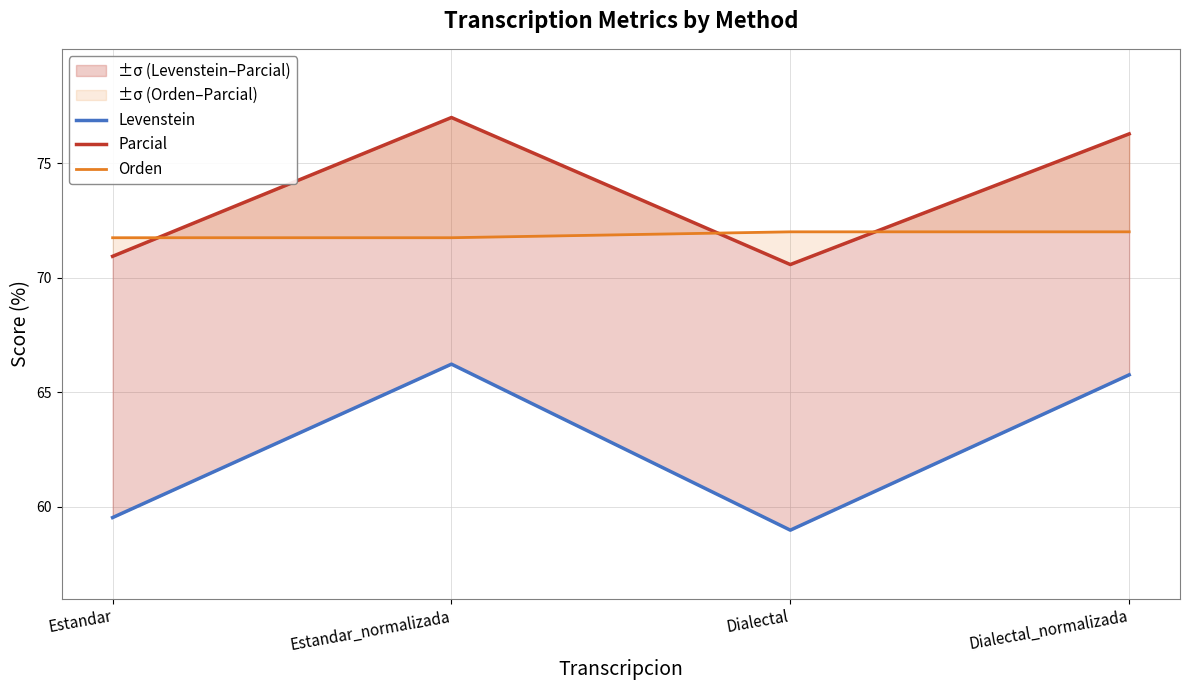

Does the chart display data point markers on the line(s)?

No